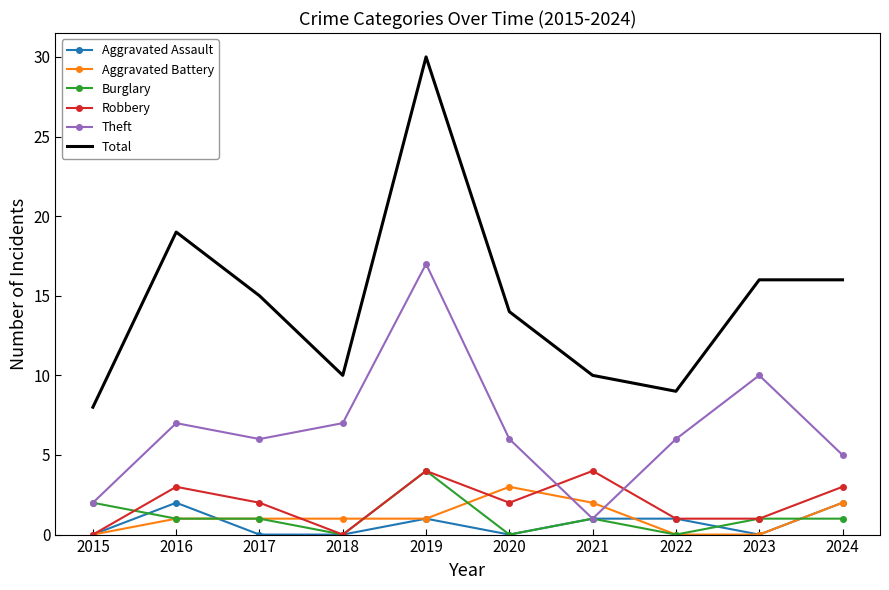

What is the sum of all Robbery values?

20